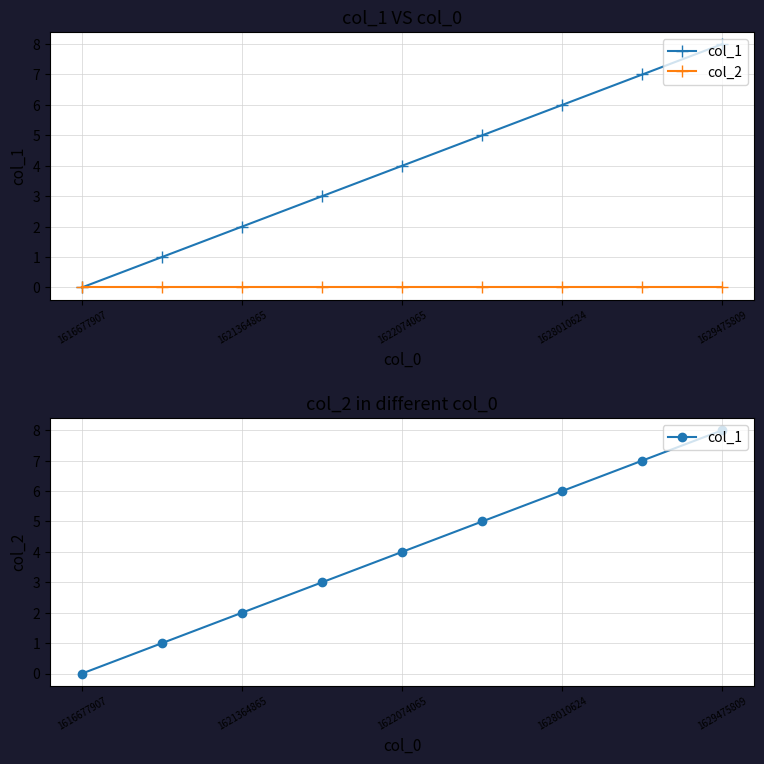

At which category does the chart reach its minimum across all series?

1616677907